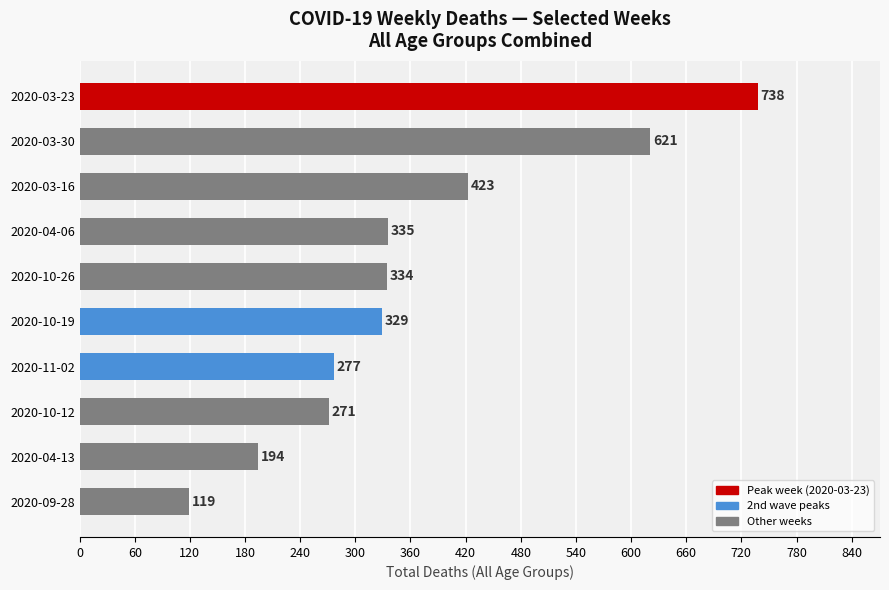

What is the smallest value displayed?

119